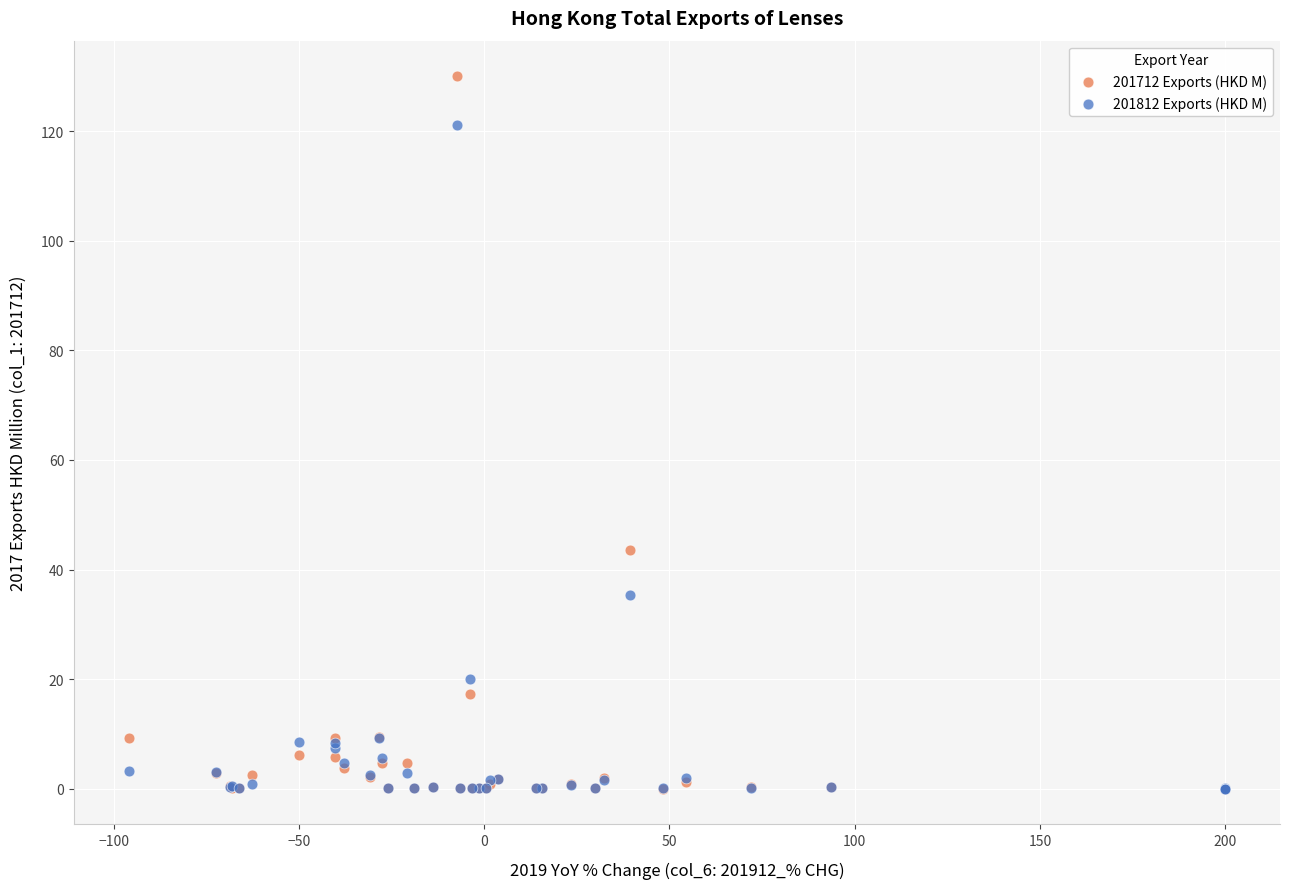

What are all the series names shown in the legend?

201712 Exports (HKD M), 201812 Exports (HKD M)